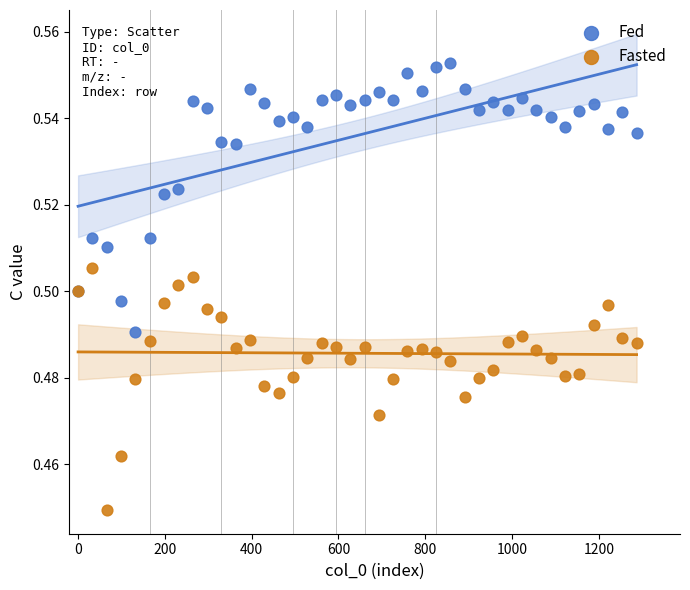

Which series has the largest Y range (max minus min)?

Fed